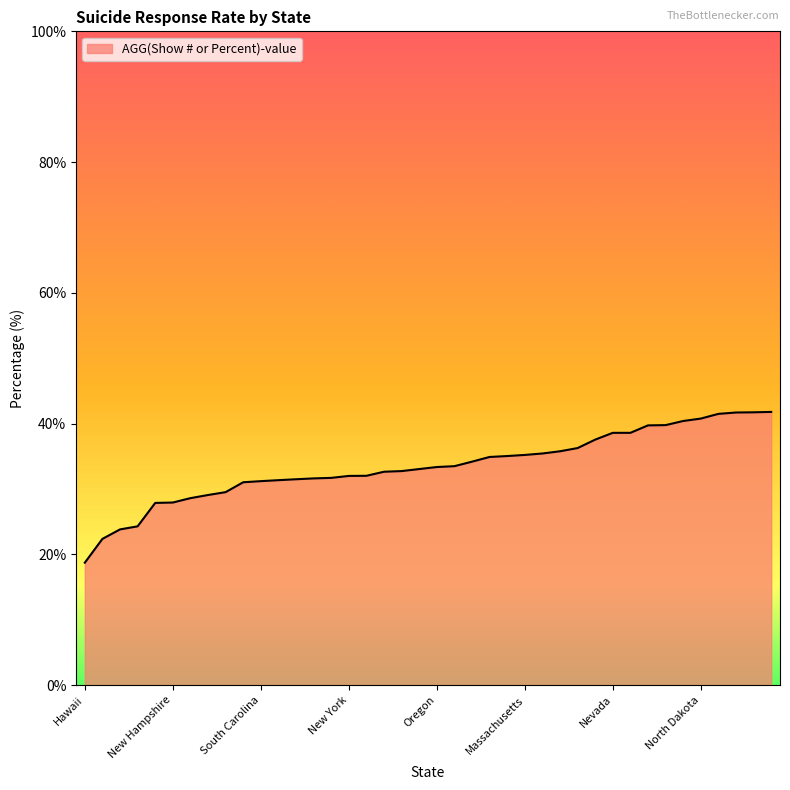

What is the difference between the maximum and minimum values?

23.1